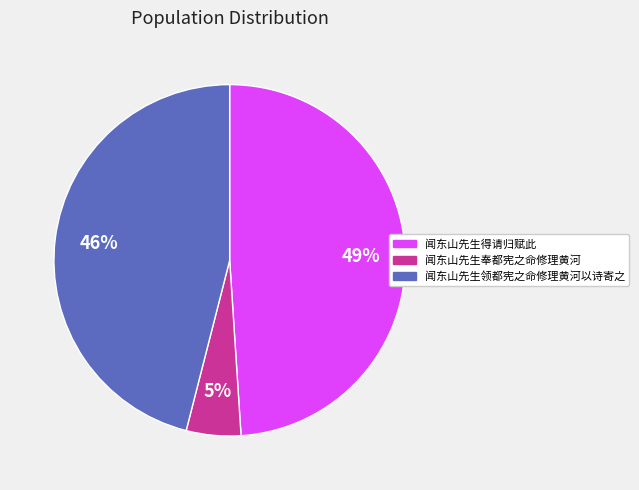

What is the ratio of the value at 闻东山先生得请归赋此 to the value at 闻东山先生领都宪之命修理黄河以诗寄之?

1.1